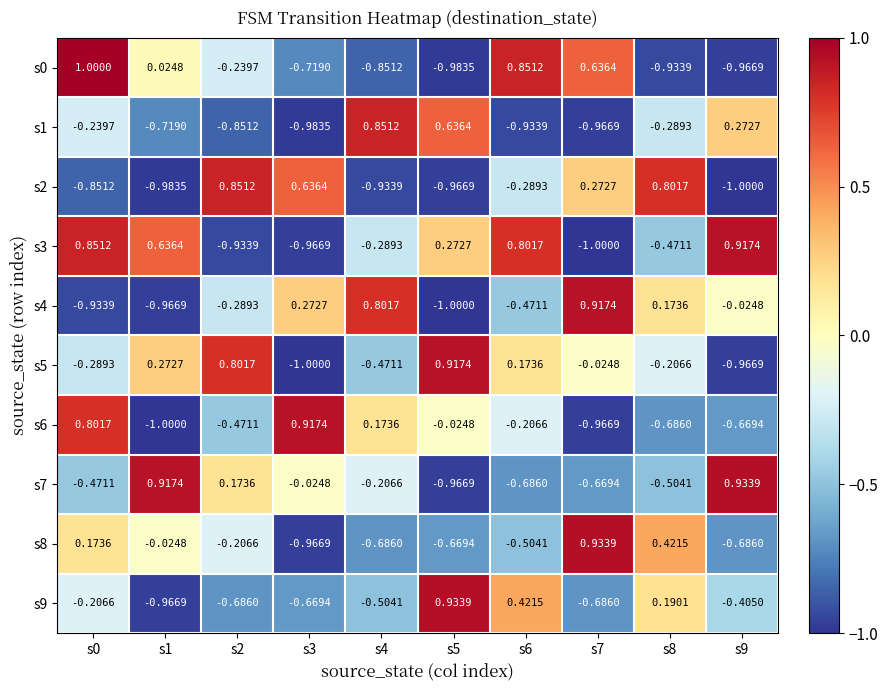

Is the value of s2 at s5 greater than the value of s0 at s5?

Yes